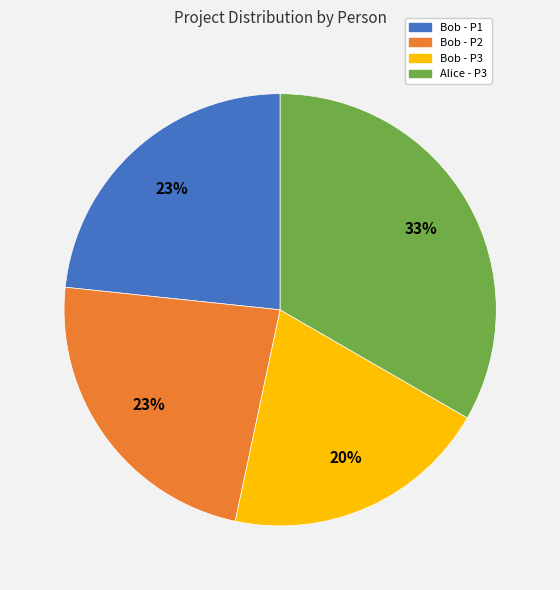

Do Bob - P2 and Bob - P3 together represent more than half of the pie?

No